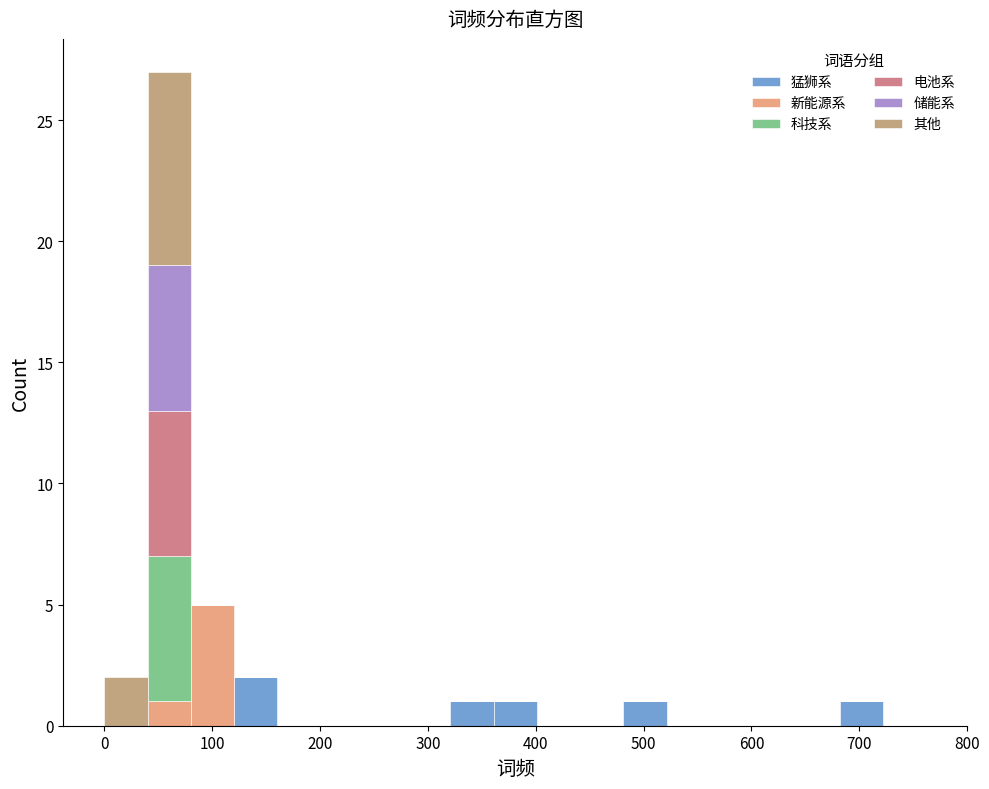

Reading left to right, transcribe this chart: for each stacked bar, give the range it covers on the x-axis and its total height. Neither the bar edges nor the heights are printed on the chart, so give them approximately, as read against the axes.

0 to 40: 2
40 to 80: 27
80 to 120: 5
120 to 160: 2
160 to 200: 0
200 to 240: 0
240 to 280: 0
280 to 320: 0
320 to 360: 1
360 to 400: 1
400 to 440: 0
440 to 480: 0
480 to 520: 1
520 to 560: 0
560 to 600: 0
600 to 640: 0
640 to 680: 0
680 to 720: 1
720 to 760: 0